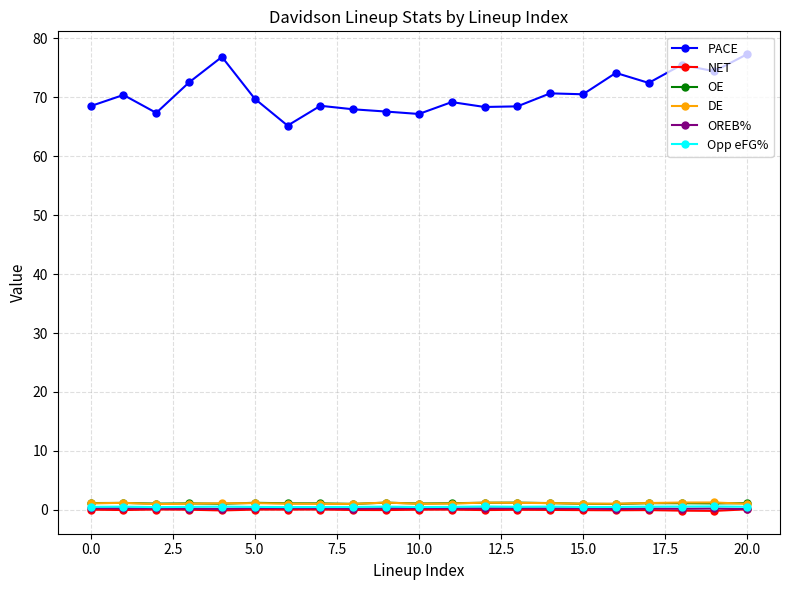

Which series has the widest spread of values?

PACE